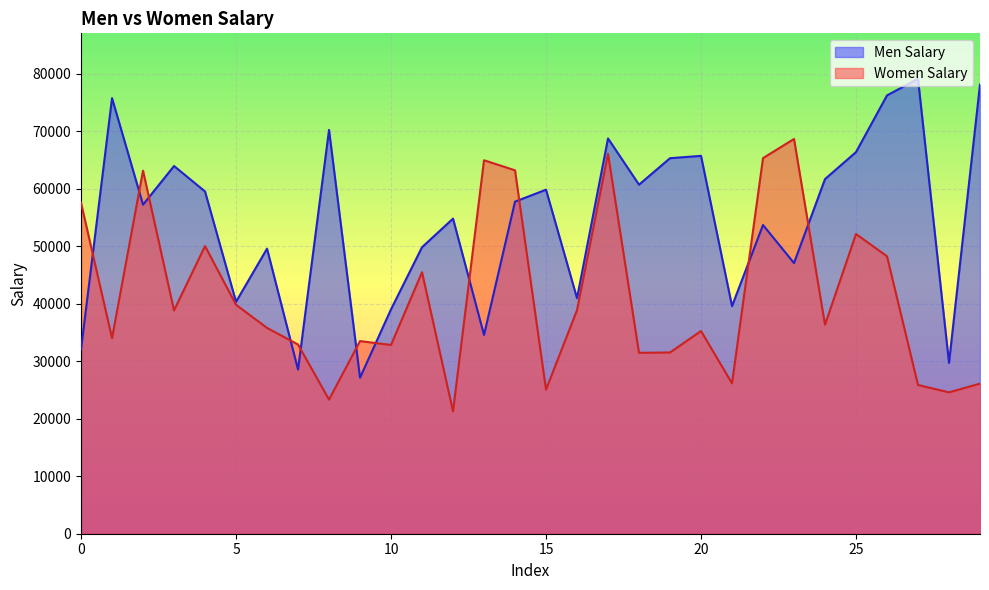

Reading right to left, list all the values displayed in this chart.

Men Salary: 78083	29702	79076	76193	66338	61648	47051	53666	39568	65685	65277	60677	68713	40946	59803	57730	34558	54772	49804	39011	27121	70193	28535	49554	40316	59496	63918	57199	75723	32046
Women Salary: 26093	24576	25853	48229	52096	36328	68621	65291	26139	35235	31504	31452	66039	38851	25053	63171	64921	21272	45454	32814	33485	23316	32891	35775	39797	49999	38813	63116	33992	57530